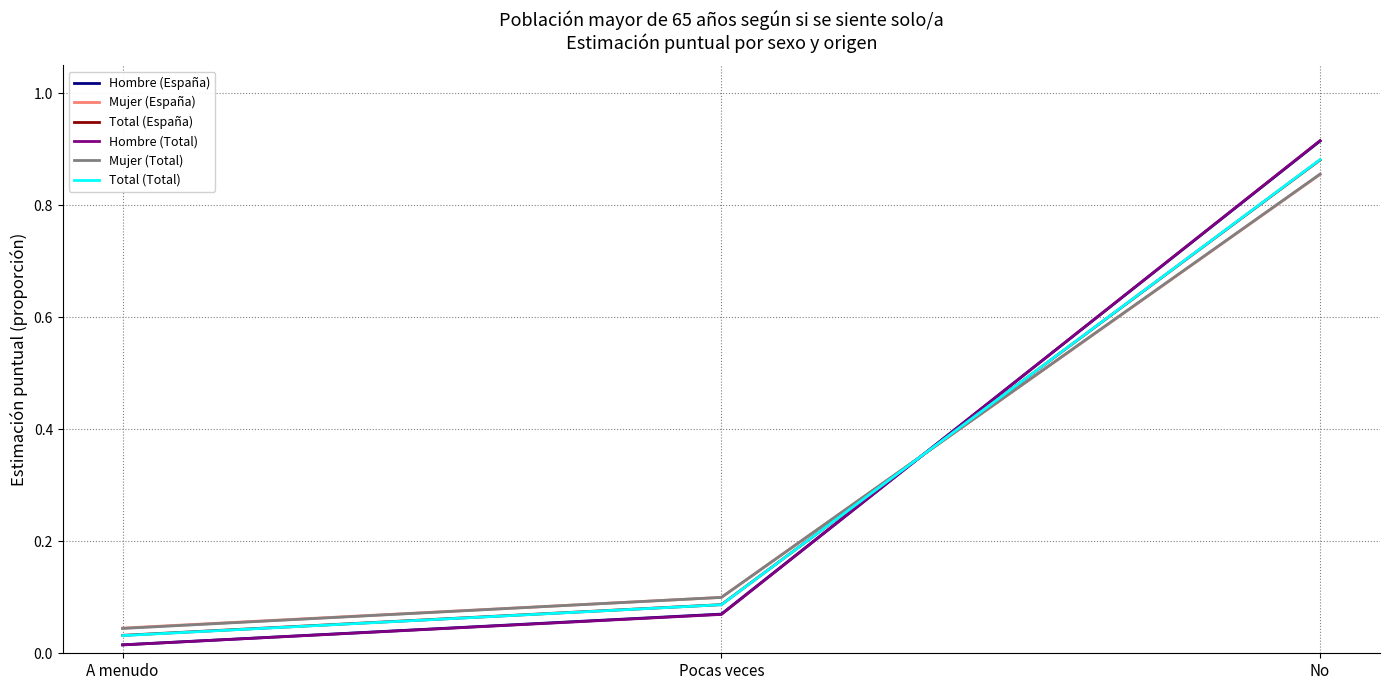

Is the value of Hombre (España) at No greater than the value of Total (Total) at A menudo?

Yes